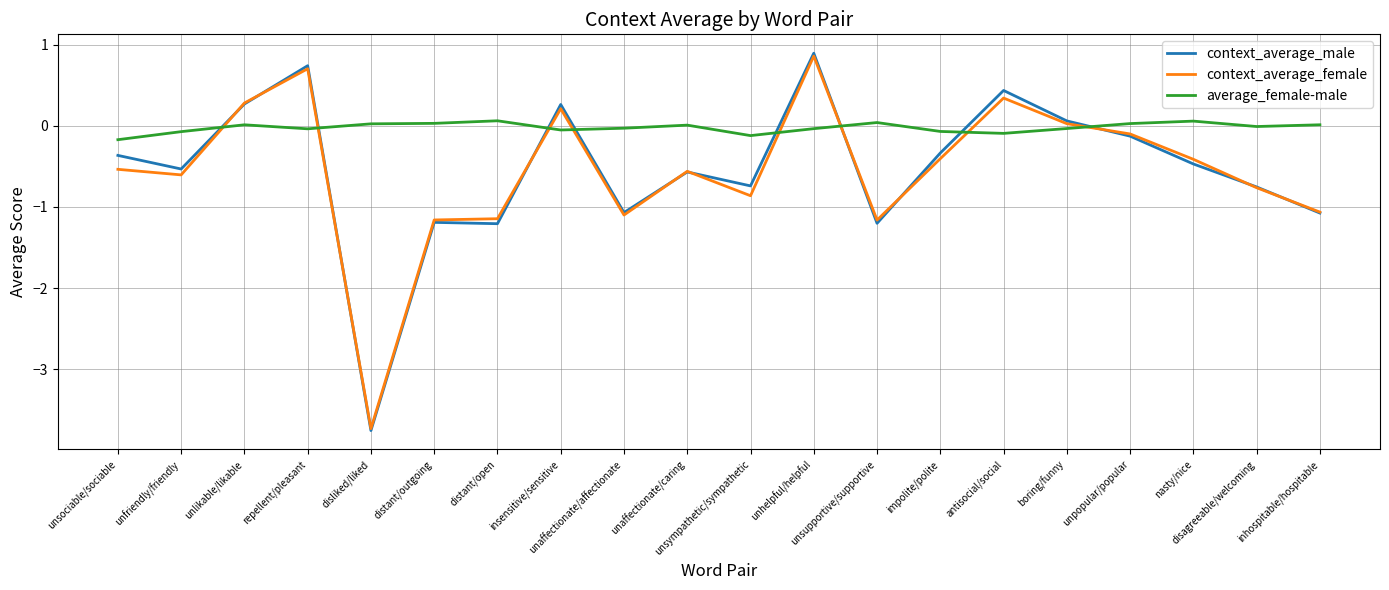

What position from the right is unsympathetic/sympathetic?

10